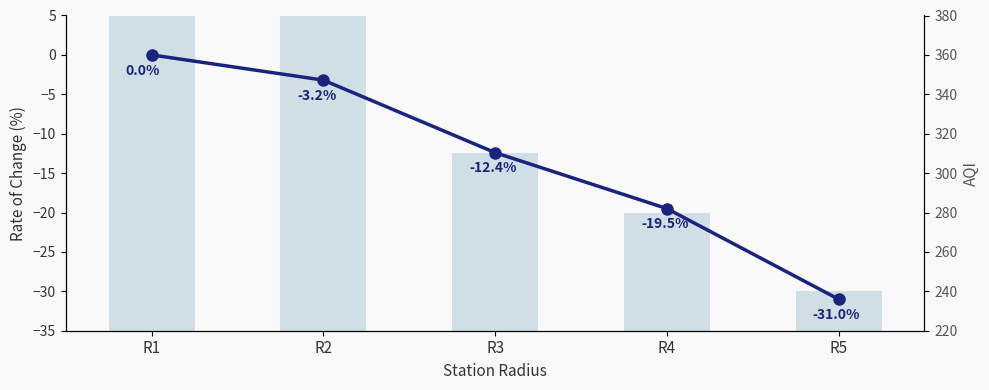

What are all the series names shown in the legend?

Rate of Change (%), AQI